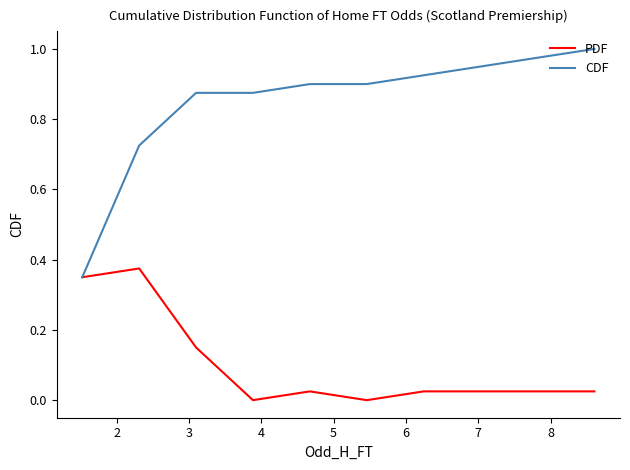

What are all the series names shown in the legend?

PDF, CDF